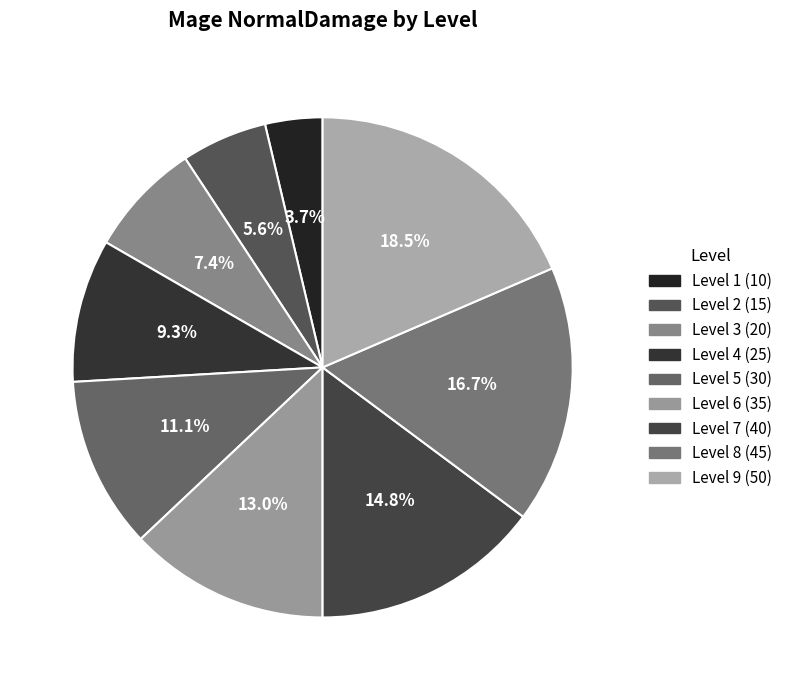

How many segments does this pie chart have?

9